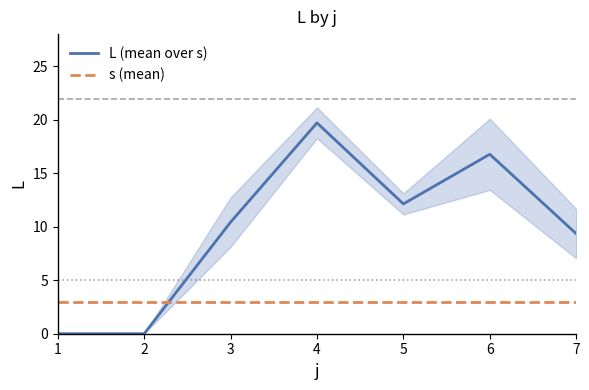

Where is the first local maximum for L (mean over s)?

4